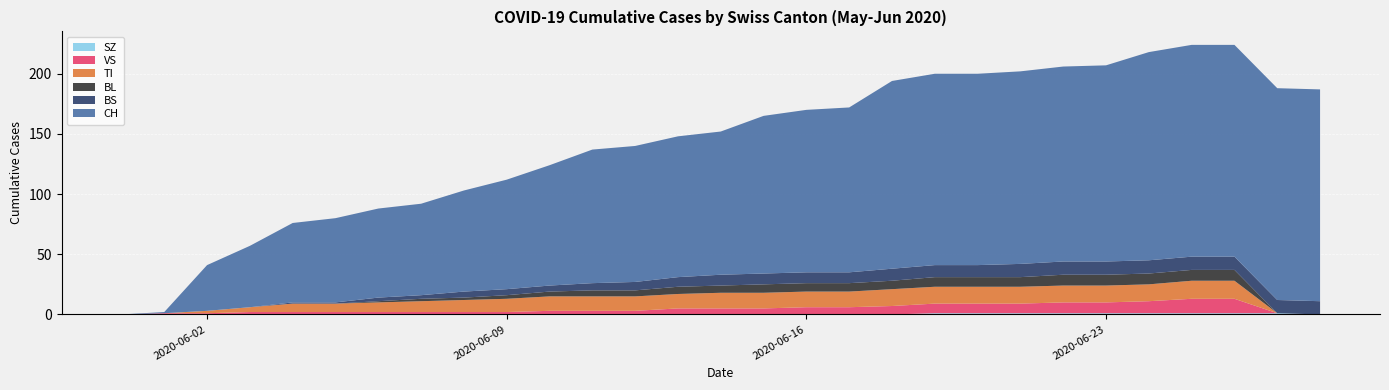

Reading right to left, transcribe all the data shown in this chart.

CH: 176	176	176	176	173	163	162	160	159	159	156	137	135	131	119	117	113	111	100	91	84	76	74	70	66	51	38	1	0
BS: 11	11	11	11	11	11	11	11	10	10	10	9	9	9	9	8	7	6	5	5	5	3	3	1	1	0	0	0	0
BL: 0	0	9	9	9	9	9	8	8	8	7	7	7	7	6	6	5	5	4	3	2	2	1	0	0	0	0	0	0
TI: 0	0	15	15	14	14	14	14	14	14	14	13	13	13	13	12	12	12	12	11	10	9	8	7	7	4	2	0	0
VS: 0	0	12	12	10	9	9	8	8	8	7	6	6	5	5	5	3	3	3	2	2	2	2	2	2	2	1	1	0
SZ: 0	1	1	1	1	1	1	1	1	1	0	0	0	0	0	0	0	0	0	0	0	0	0	0	0	0	0	0	0